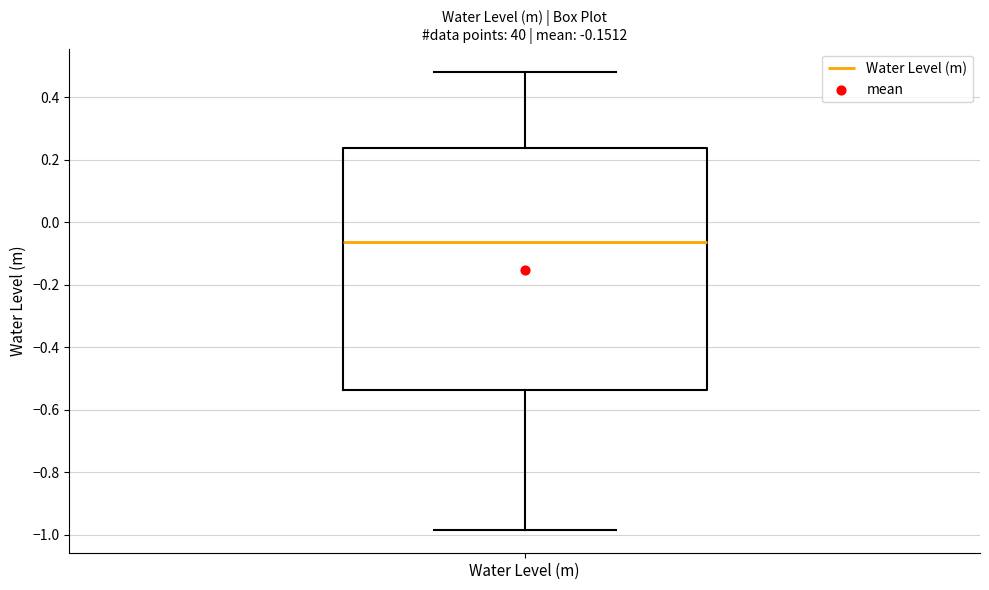

Transcribe this box plot: give where the median line is, the range the box spans, and where the two whiskers end, as read against the y-axis. The values are not printed on the chart, so give them approximately, as read against the axis.

median -0.06, box -0.54 to 0.24, whiskers -0.98 to 0.48